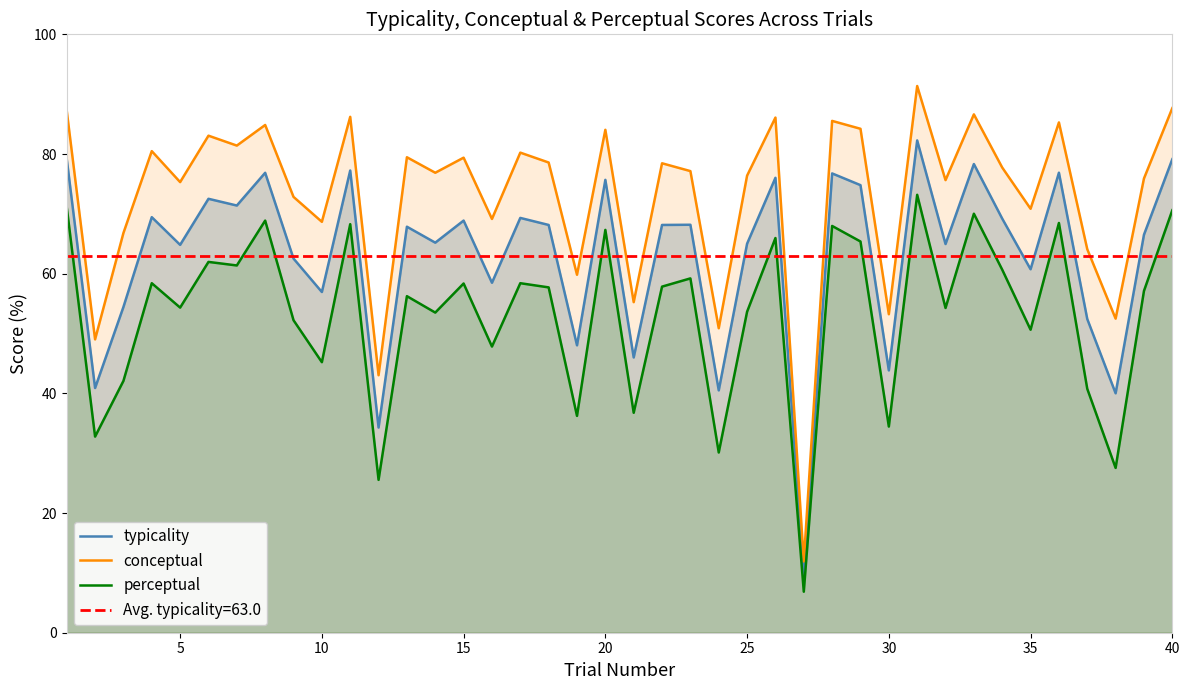

True or false: conceptual and typicality intersect in this chart.

False